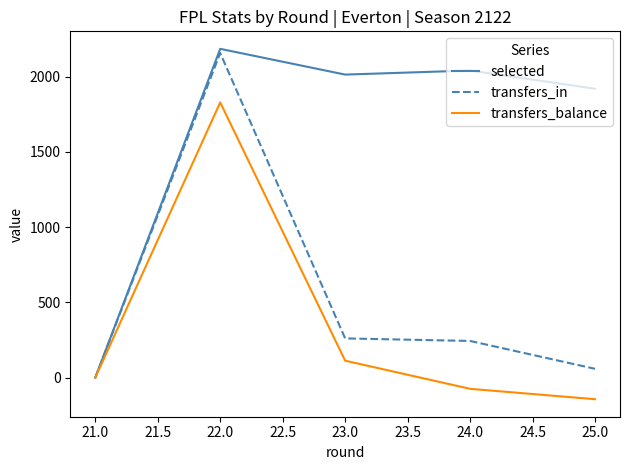

What are all the series names shown in the legend?

selected, transfers_in, transfers_balance